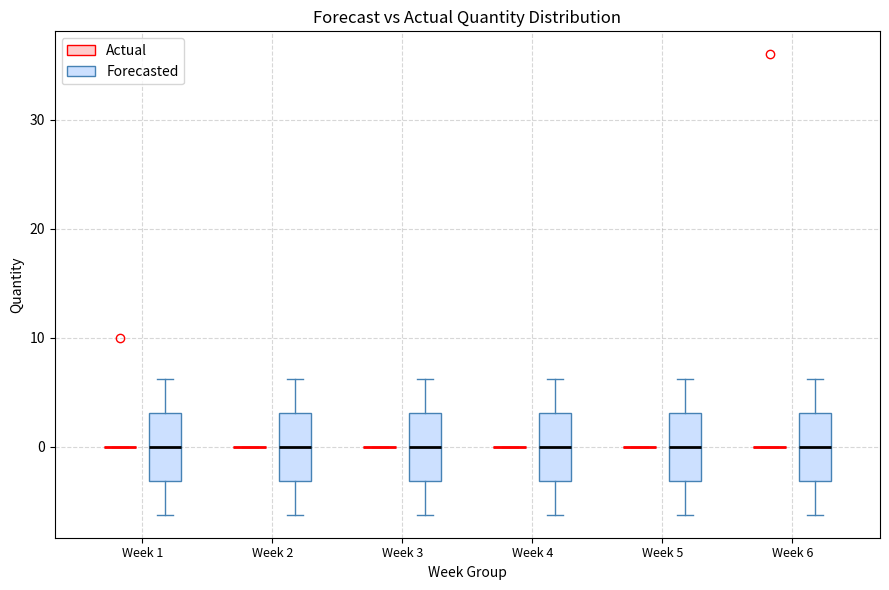

Reading left to right, transcribe this box plot: for each box, give where its median line is, the range the box spans, and where its two whiskers end, as read against the y-axis. The values are not printed on the chart, so give them approximately, as read against the axis.

Week 1 (Actual): box collapsed to a line at 0, whiskers 0 to 0
Week 1 (Forecasted): median 0, box -3 to 3, whiskers -6 to 6
Week 2 (Actual): box collapsed to a line at 0, whiskers 0 to 0
Week 2 (Forecasted): median 0, box -3 to 3, whiskers -6 to 6
Week 3 (Actual): box collapsed to a line at 0, whiskers 0 to 0
Week 3 (Forecasted): median 0, box -3 to 3, whiskers -6 to 6
Week 4 (Actual): box collapsed to a line at 0, whiskers 0 to 0
Week 4 (Forecasted): median 0, box -3 to 3, whiskers -6 to 6
Week 5 (Actual): box collapsed to a line at 0, whiskers 0 to 0
Week 5 (Forecasted): median 0, box -3 to 3, whiskers -6 to 6
Week 6 (Actual): box collapsed to a line at 0, whiskers 0 to 0
Week 6 (Forecasted): median 0, box -3 to 3, whiskers -6 to 6